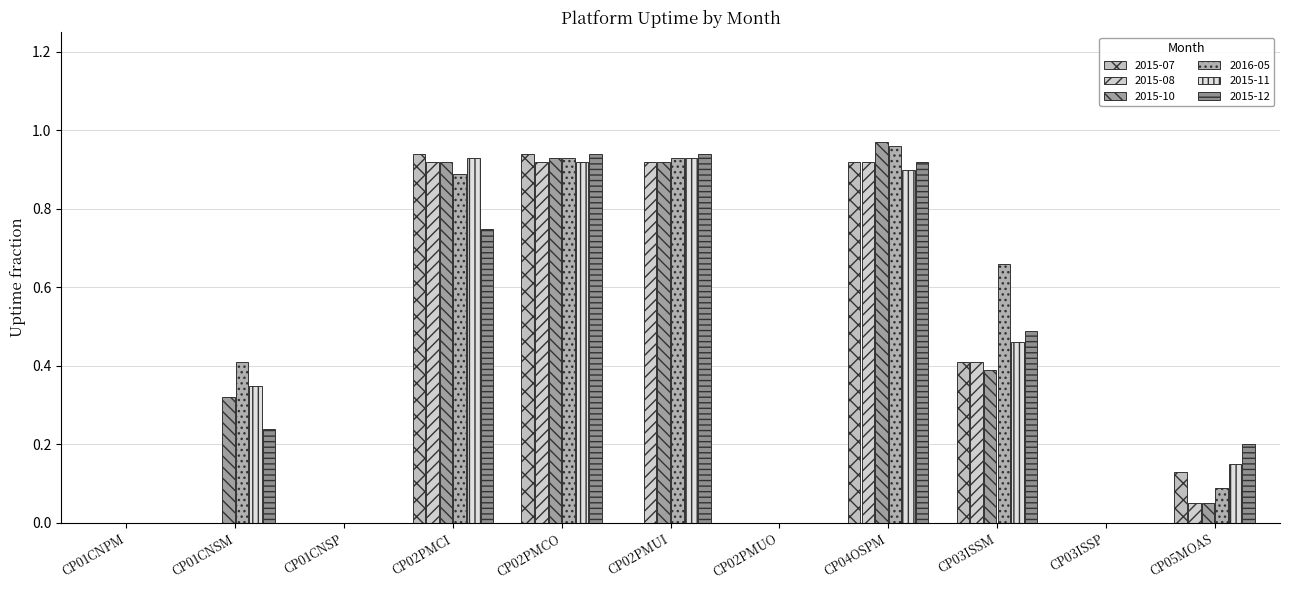

What value does the 2015-08 series have at CP04OSPM?

0.9